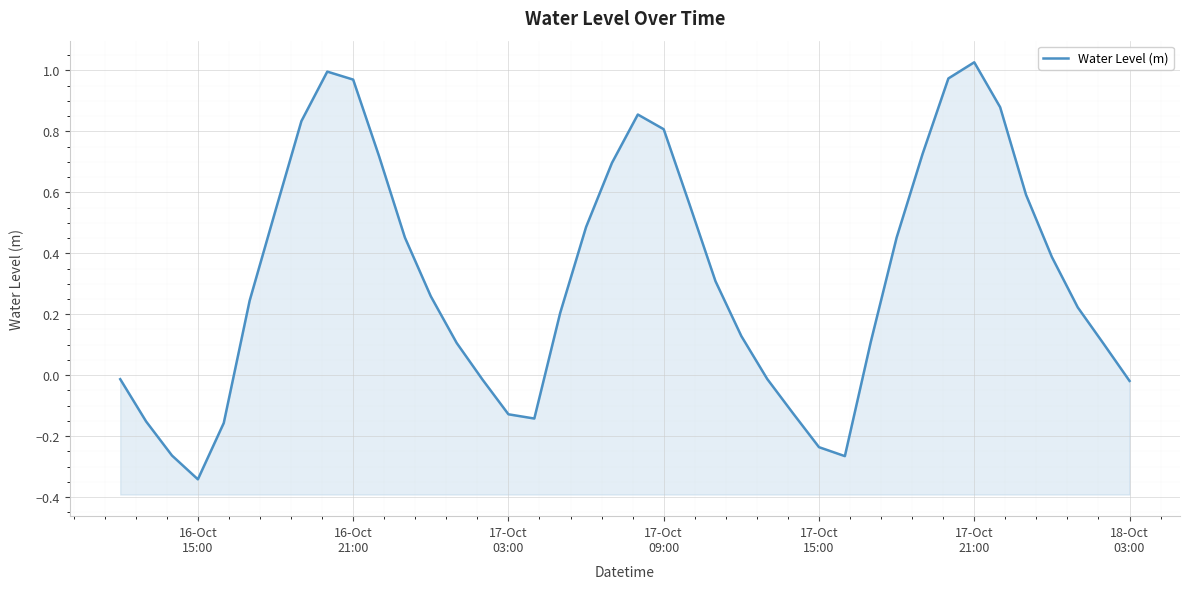

How many lines are shown in the chart?

1